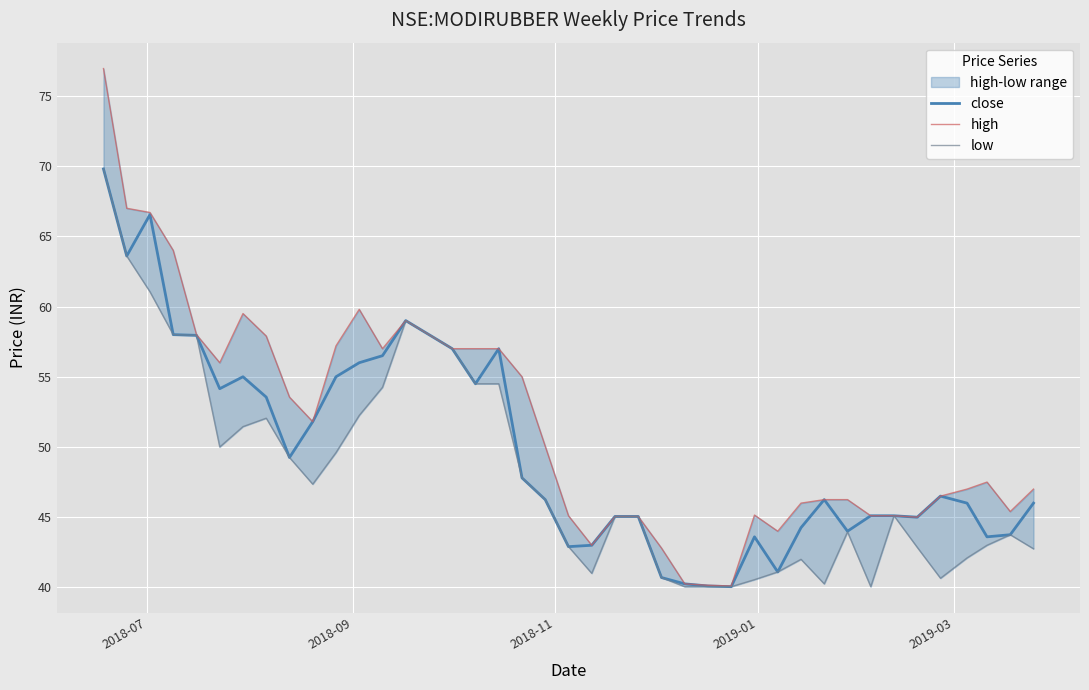

What is the maximum value for close?

69.8